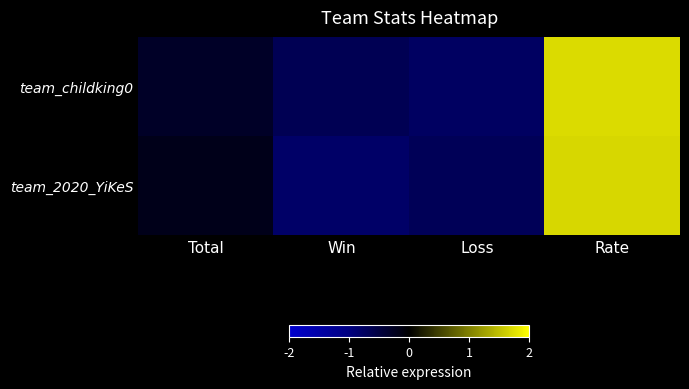

Which series has the widest spread of values?

team_2020_YiKeS